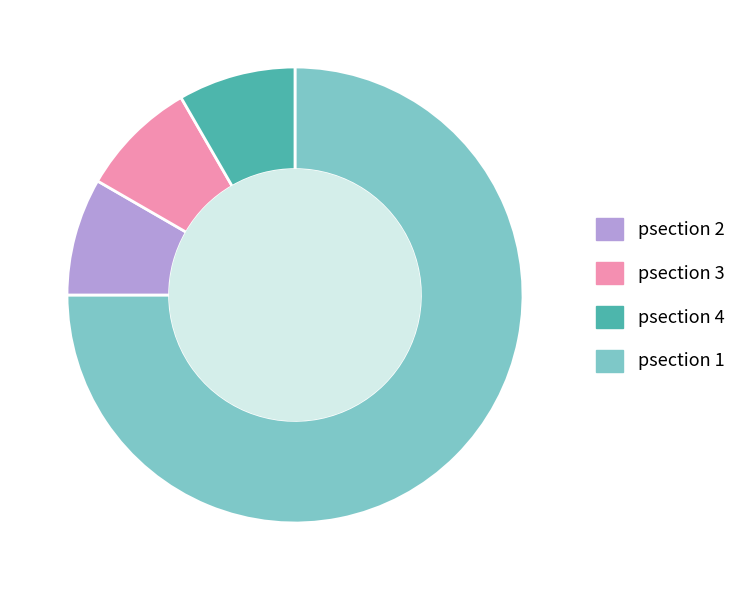

Is there any slice that represents more than half of the pie?

Yes